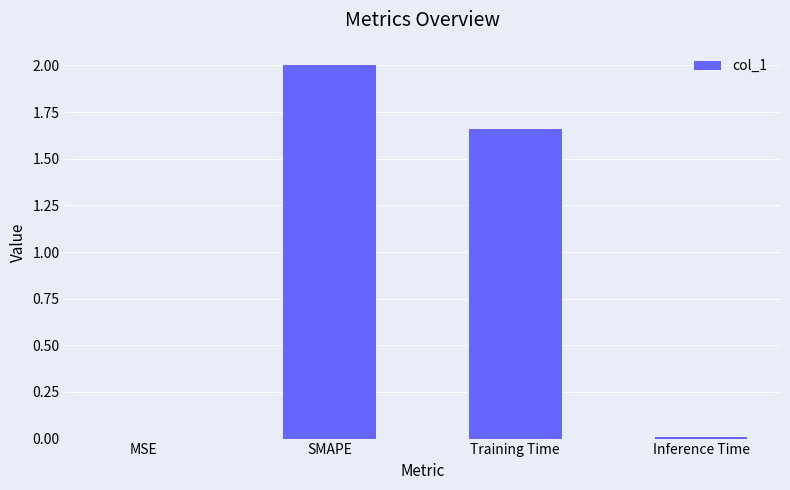

Is it true that the value at Inference Time is 0.0?

True